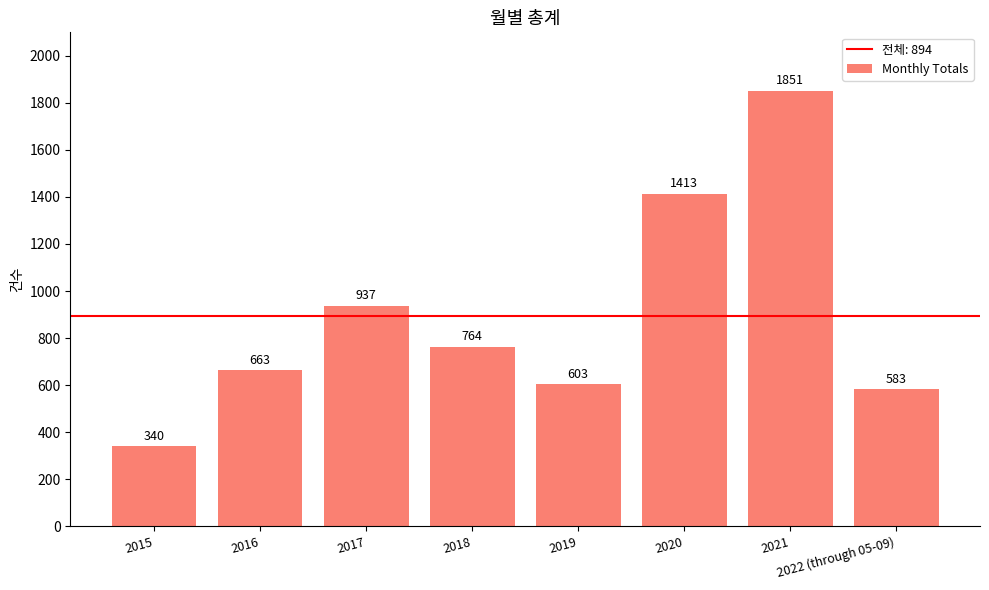

How many data points does each series have?

8